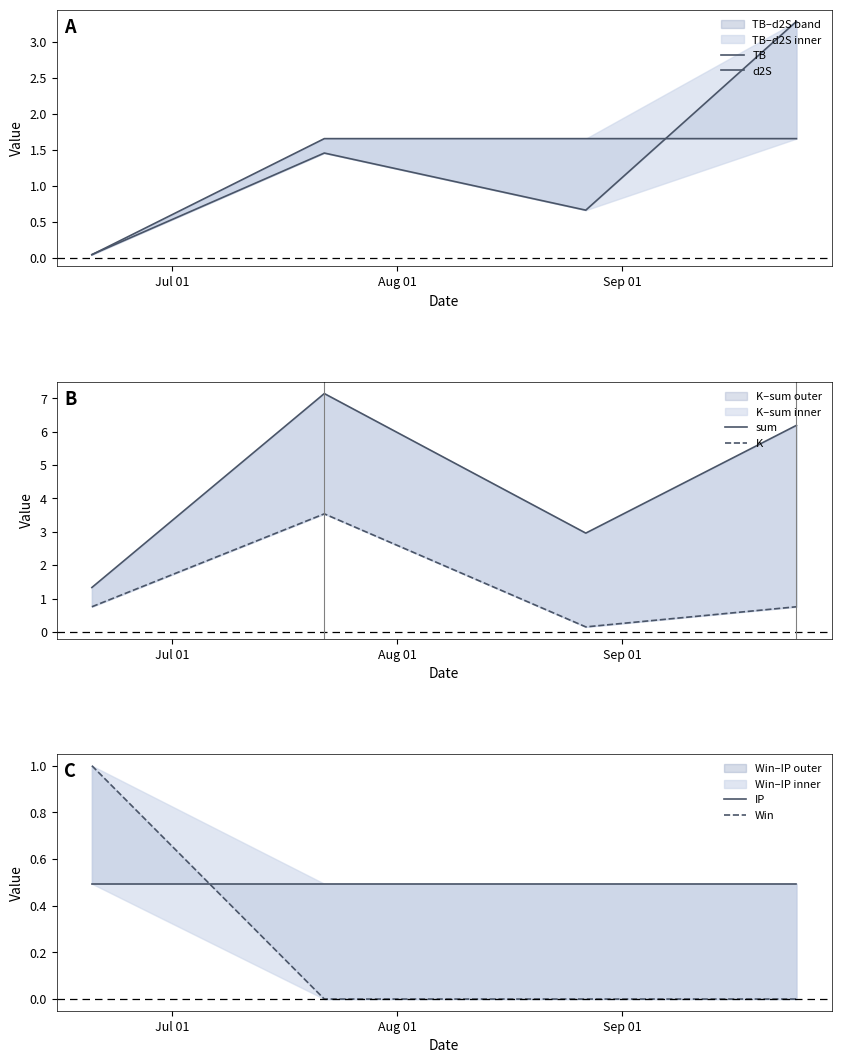

What is the total value across all series at Jul 01?

3.7